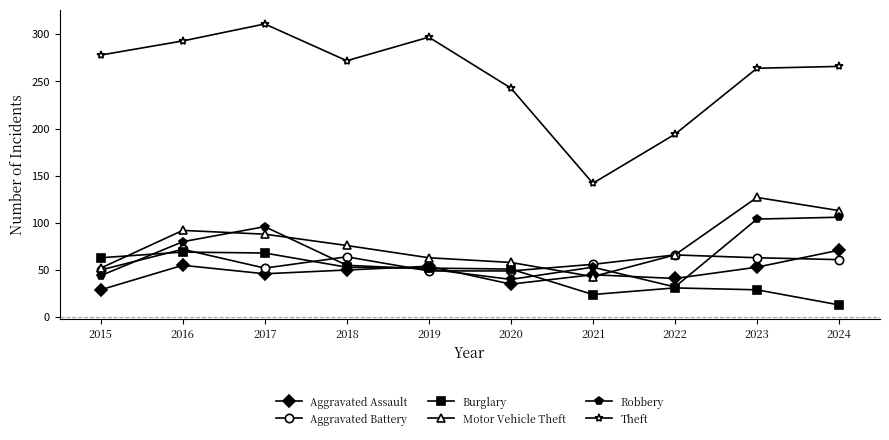

What is the difference between the maximum and minimum values in the Motor Vehicle Theft series?

84